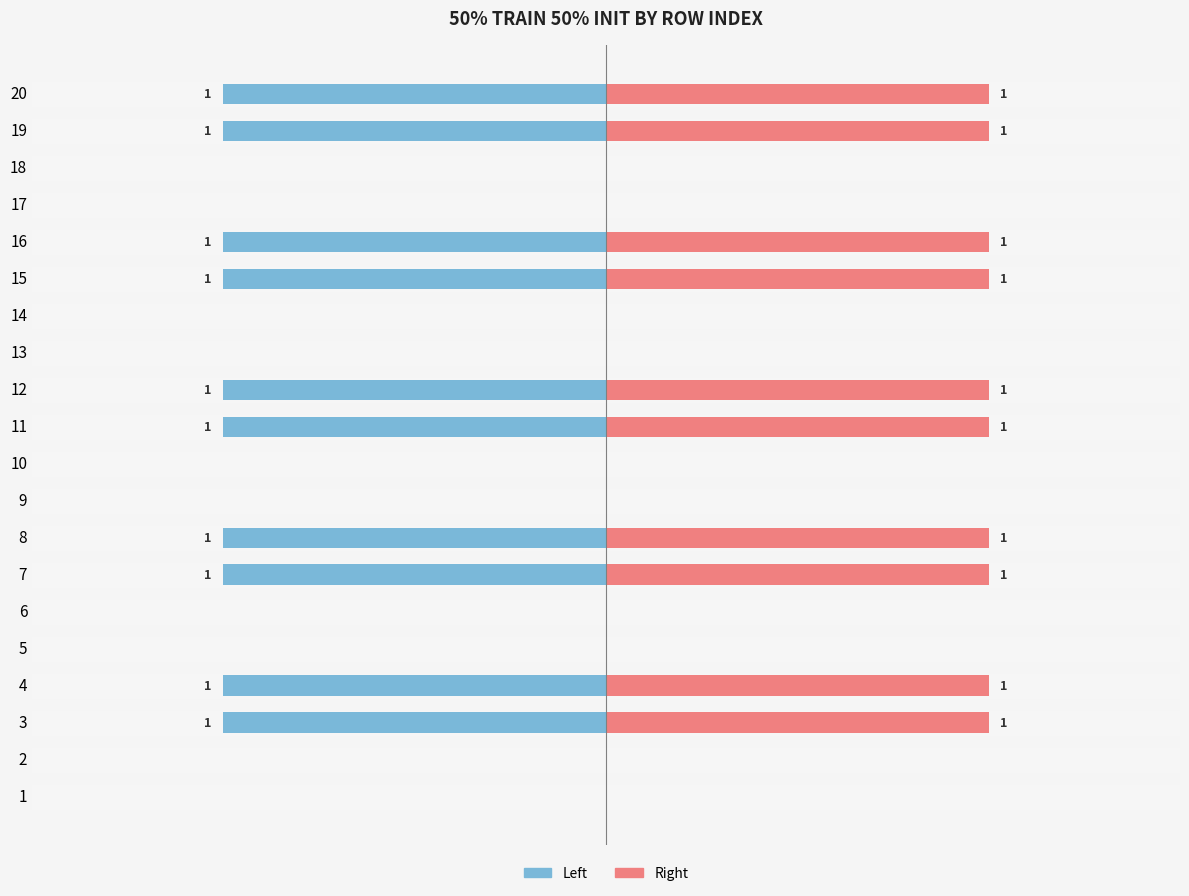

Rank the series by their average value, from lowest to highest.

Left (50% train 50% init), Right (50% train 50% init)